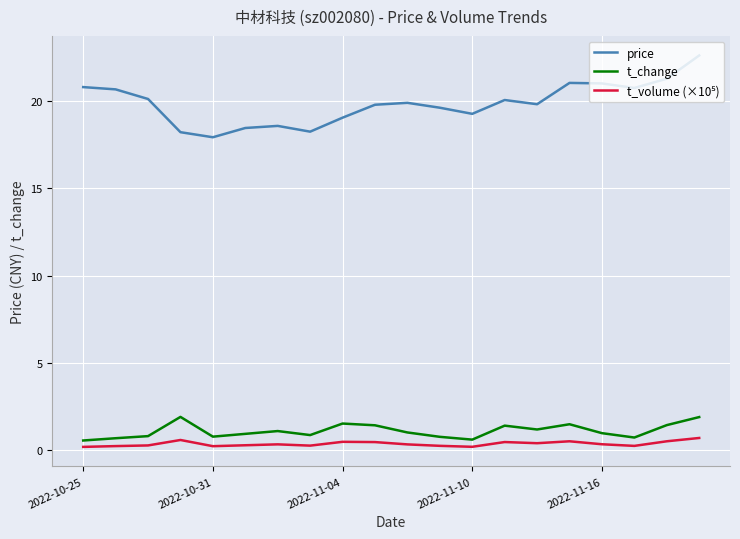

What is the minimum value for t_change?

0.6